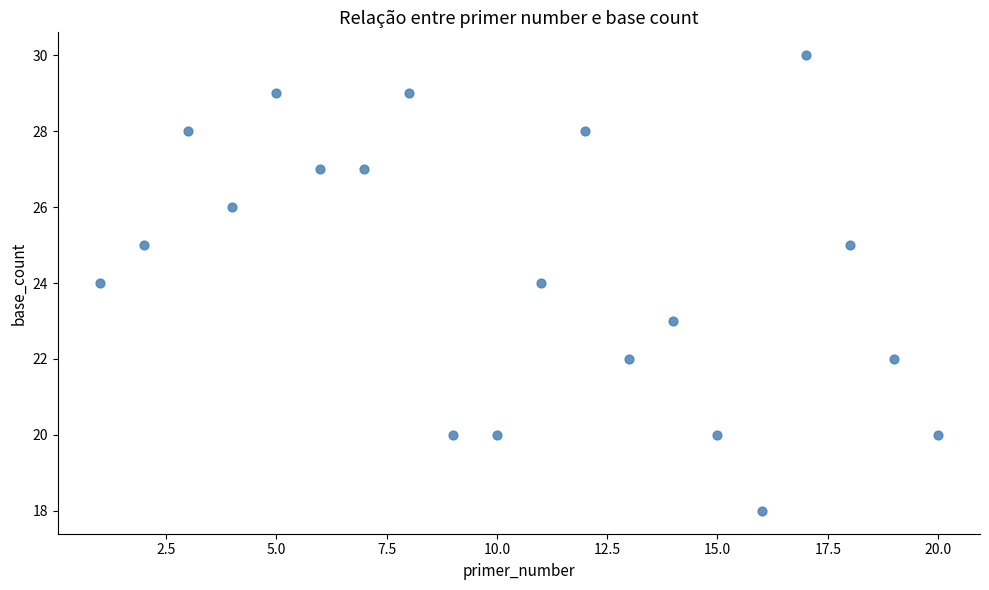

What is the range of X values (max minus min)?

19